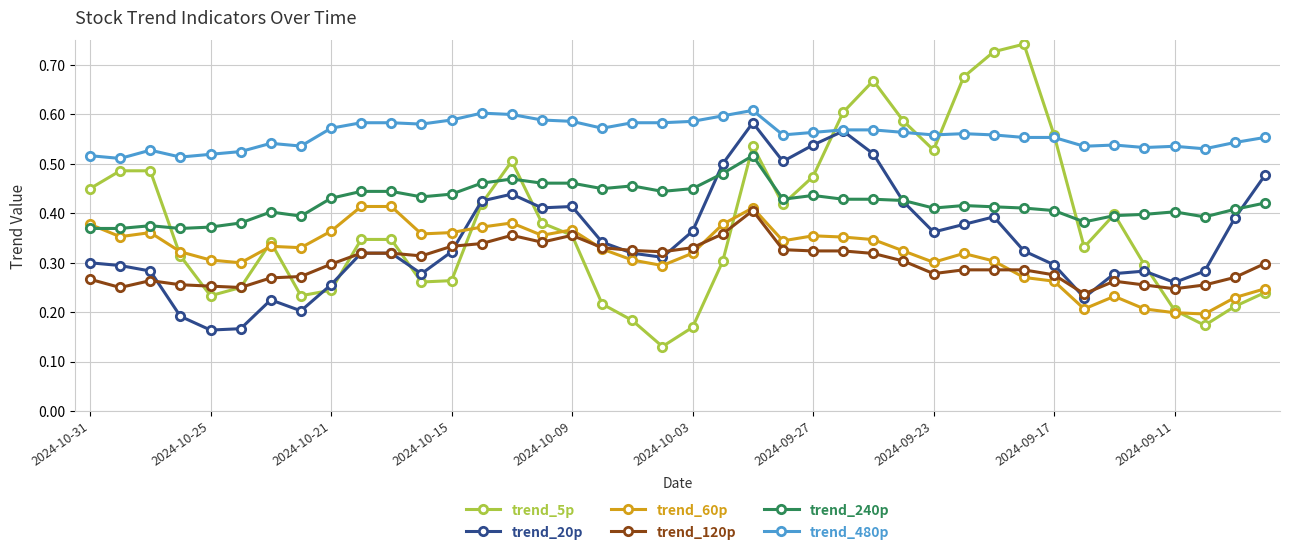

How many lines are shown in the chart?

6